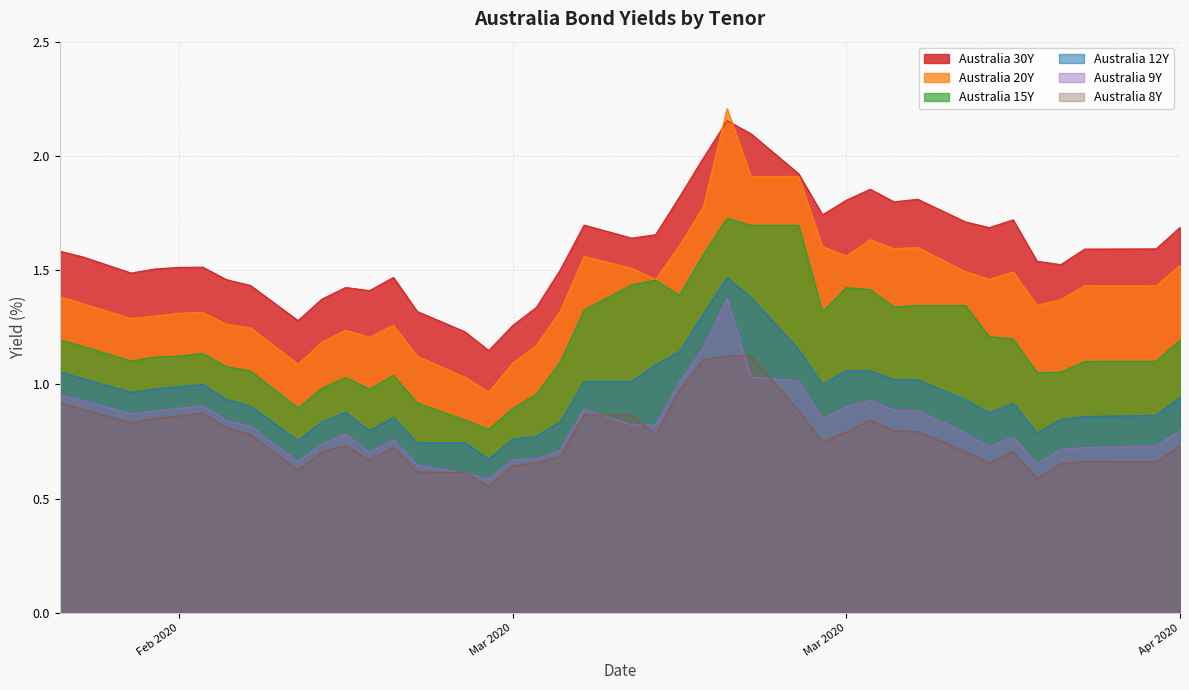

What is the difference between the maximum and minimum values in the Australia 8Y series?

0.6